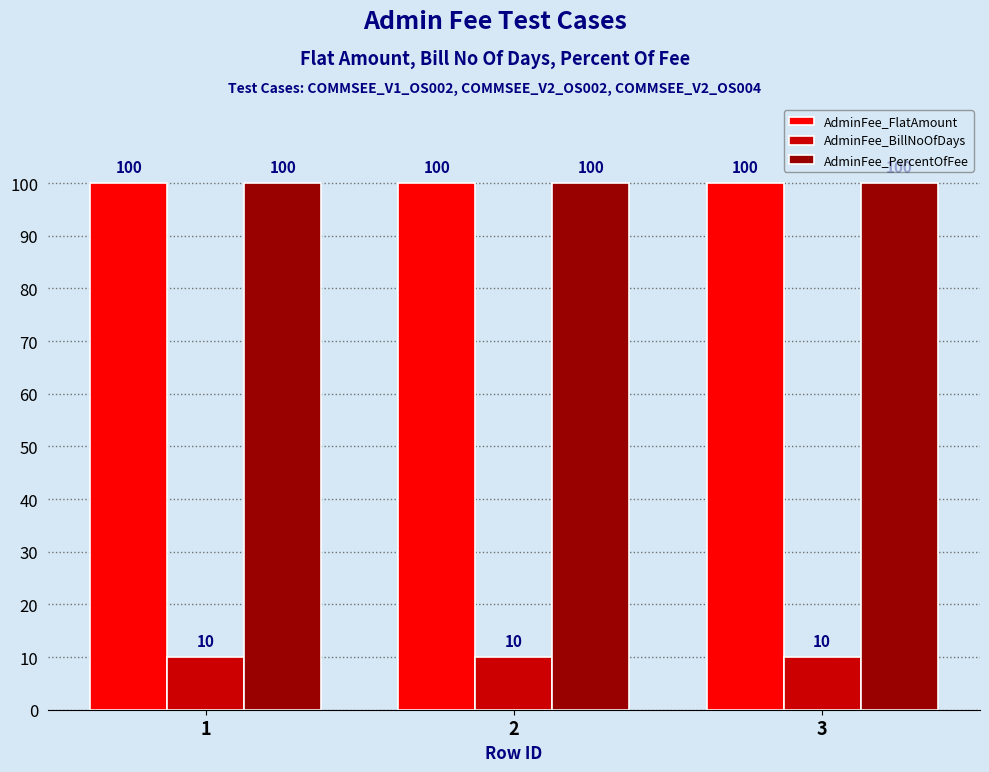

What is the value of the AdminFee_FlatAmount bar at the 2nd from the left?

100